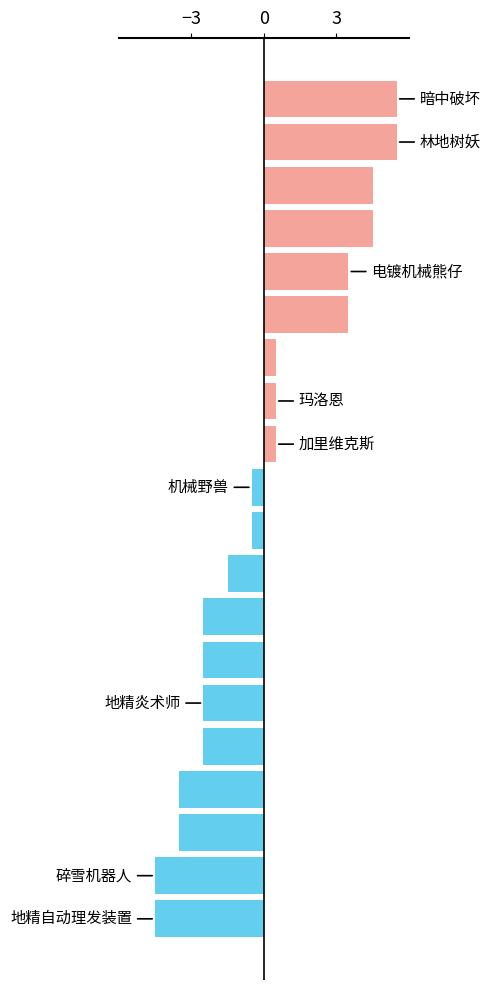

How many positive values are there?

9